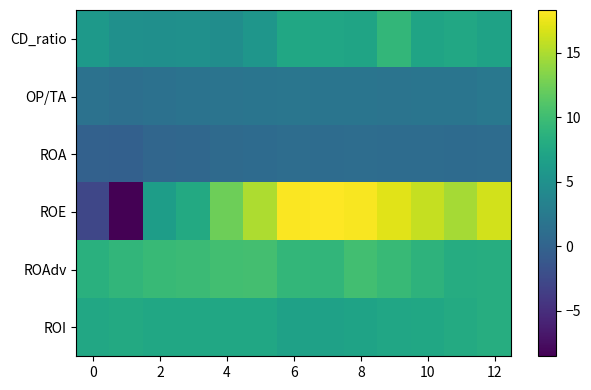

At how many categories does at least one series exceed 17?

4